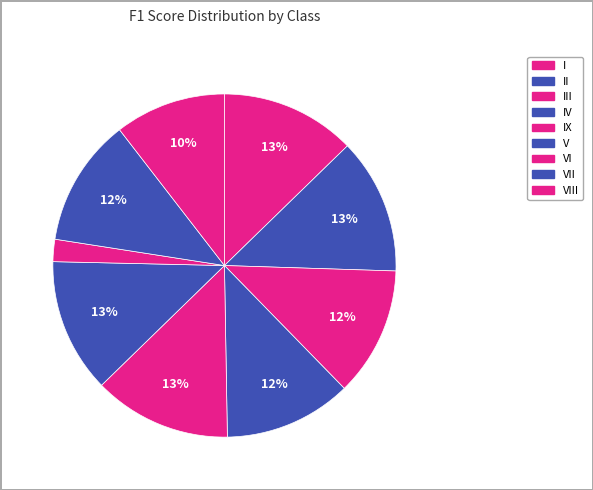

What is the smallest slice in the pie chart?

VI